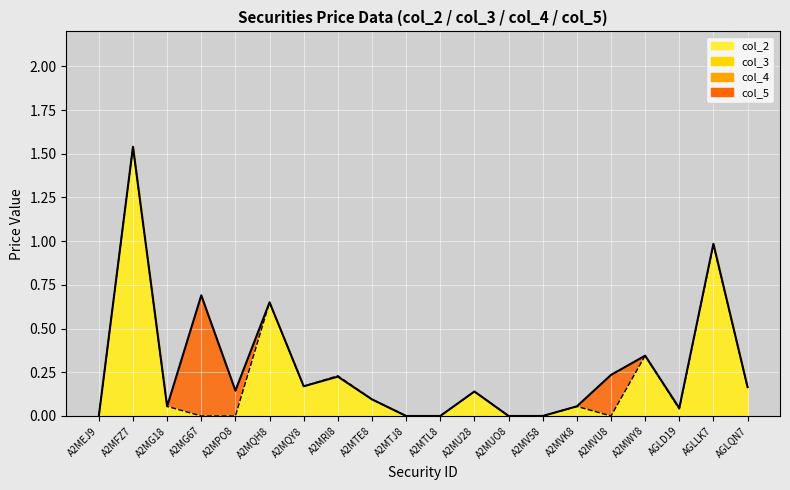

Reading left to right, list all the values displayed in this chart.

col_2: A2MEJ9=0.0	A2MFZ7=1.5	A2MG18=0.1	A2MG67=0.0	A2MPO8=0.0	A2MQH8=0.7	A2MQY8=0.2	A2MRI8=0.2	A2MTE8=0.1	A2MTJ8=0.0	A2MTL8=0.0	A2MU28=0.1	A2MUO8=0.0	A2MV58=0.0	A2MVK8=0.1	A2MVU8=0.0	A2MWY8=0.3	AGLD19=0.0	AGLLK7=1.0	AGLQN7=0.2
col_5: A2MEJ9=0.0	A2MFZ7=1.5	A2MG18=0.1	A2MG67=0.7	A2MPO8=0.1	A2MQH8=0.7	A2MQY8=0.2	A2MRI8=0.2	A2MTE8=0.1	A2MTJ8=0.0	A2MTL8=0.0	A2MU28=0.1	A2MUO8=0.0	A2MV58=0.0	A2MVK8=0.1	A2MVU8=0.2	A2MWY8=0.3	AGLD19=0.0	AGLLK7=1.0	AGLQN7=0.2